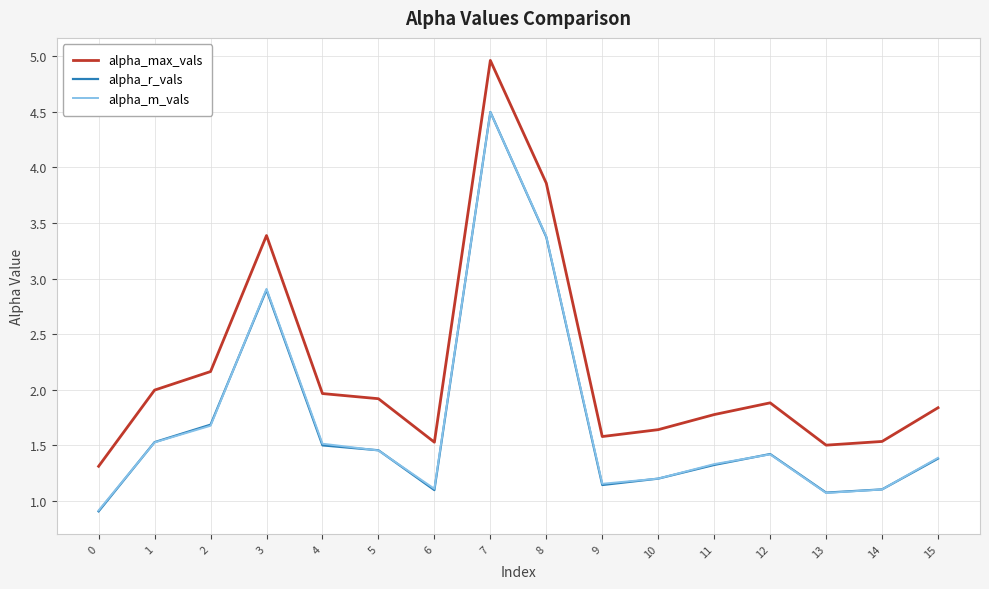

What is the difference between the alpha_r_vals values at 15 and 8?

2.0